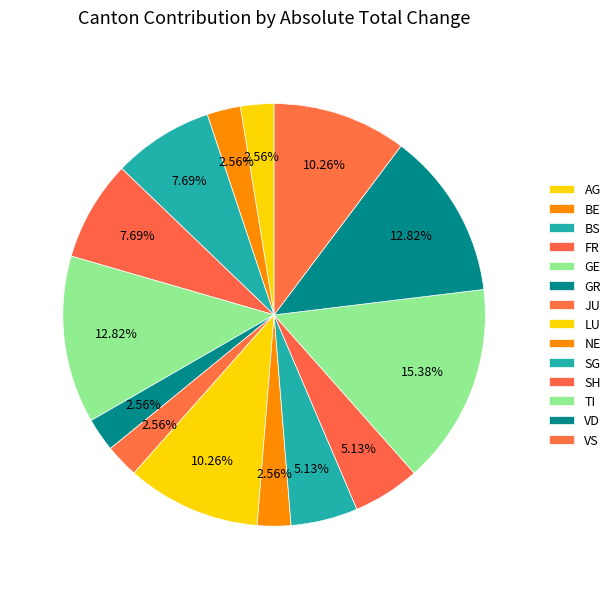

Do LU and TI together represent more than half of the pie?

No